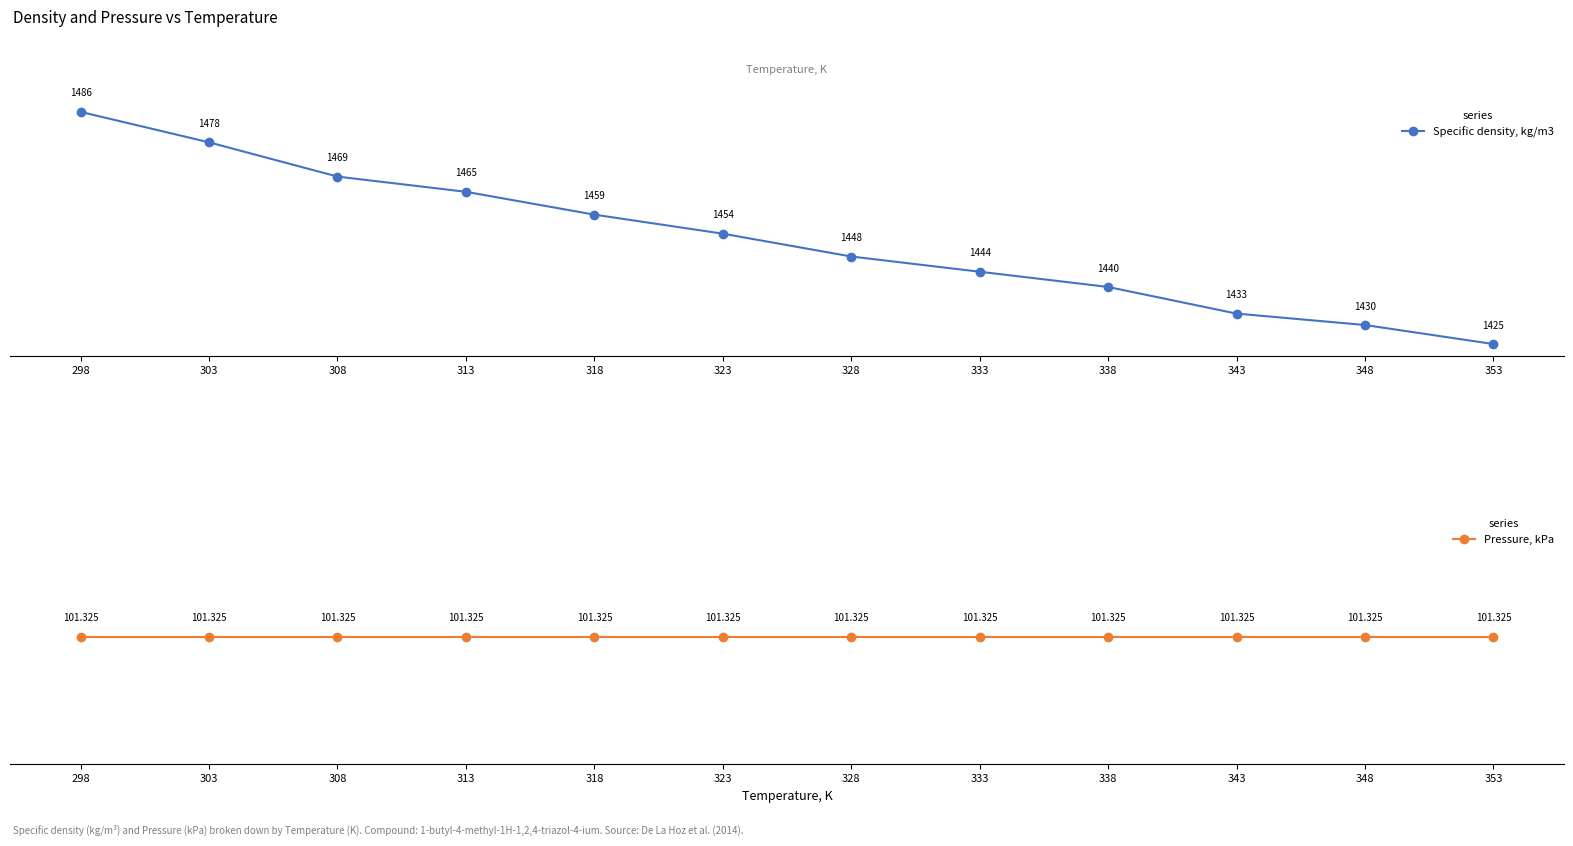

Reading left to right, list all the values displayed in this chart.

Specific density, kg/m3: 298=1486.0	303=1478.0	308=1469.0	313=1465.0	318=1459.0	323=1454.0	328=1448.0	333=1444.0	338=1440.0	343=1433.0	348=1430.0	353=1425.0
Pressure, kPa: 298=101.3	303=101.3	308=101.3	313=101.3	318=101.3	323=101.3	328=101.3	333=101.3	338=101.3	343=101.3	348=101.3	353=101.3